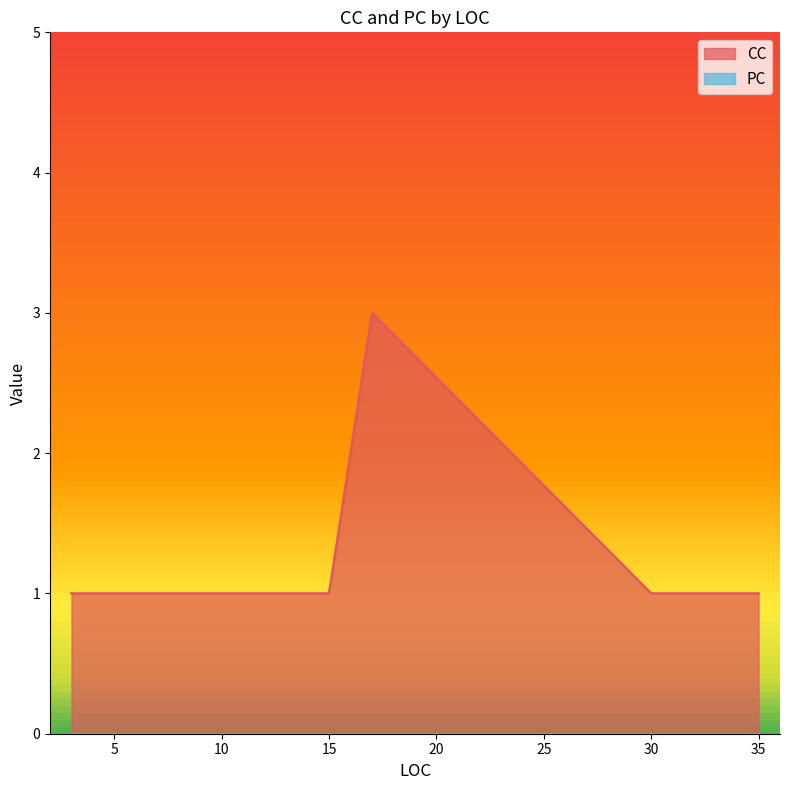

Is it true that CC equals 2 at 9?

False